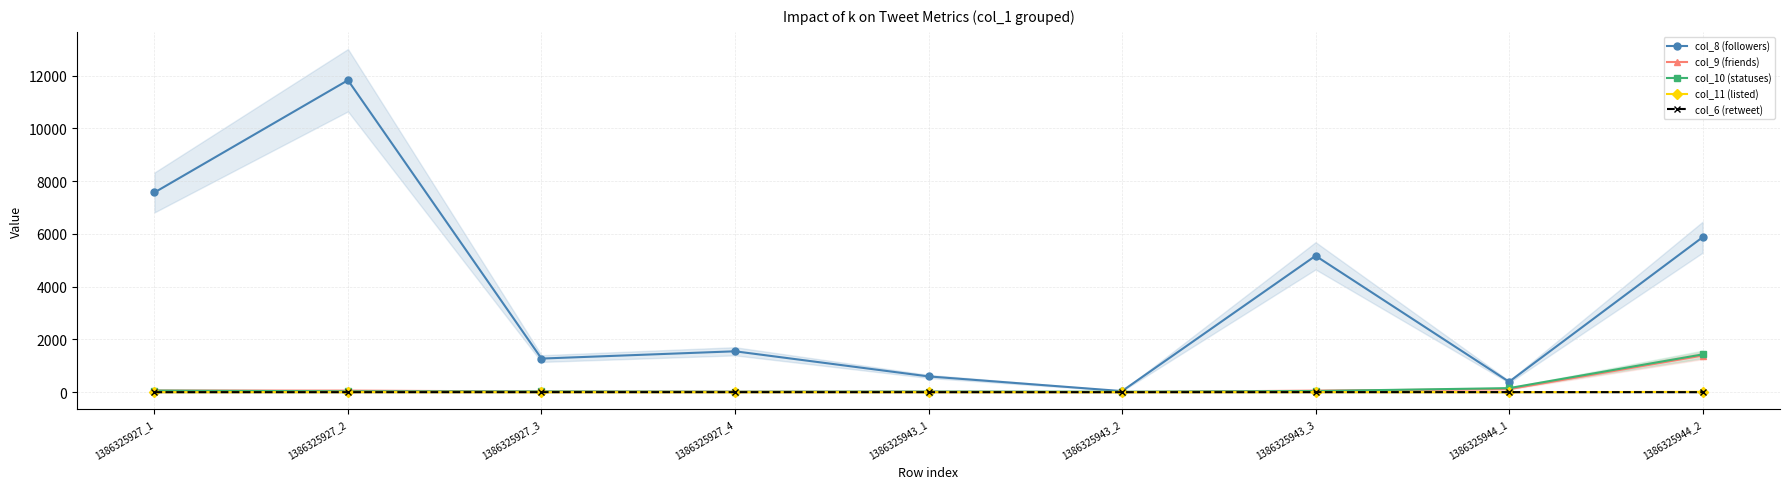

True or false: col_6 (retweet) and col_11 (listed) intersect in this chart.

True